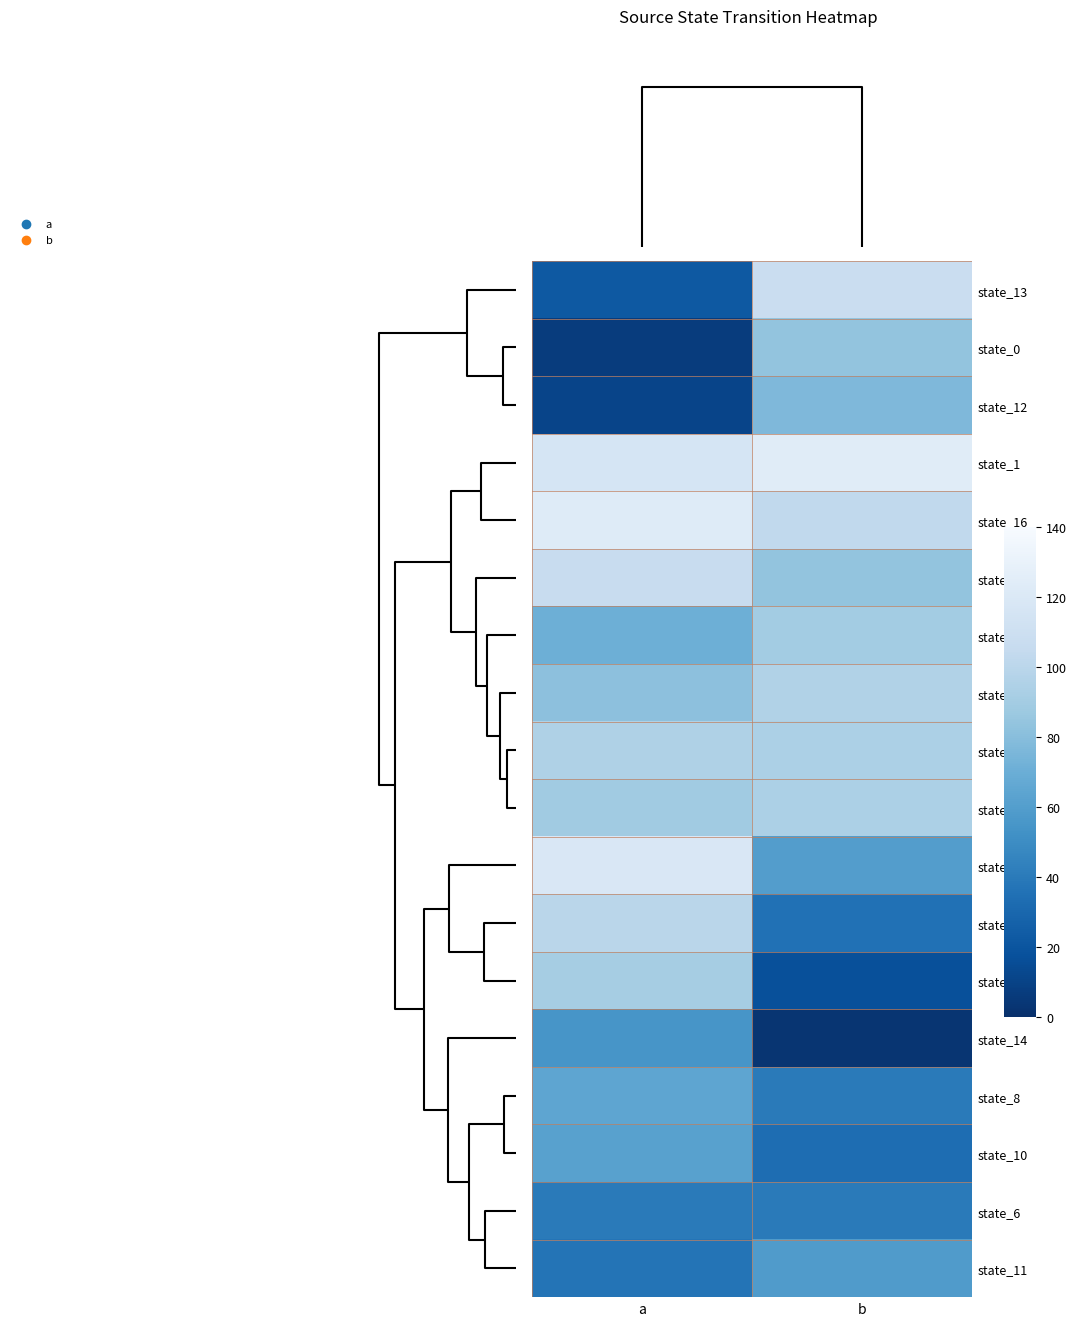

Reading right to left, what are all the values shown in this chart?

state_13: b=108	a=22
state_0: b=84	a=7
state_12: b=77	a=11
state_1: b=124	a=116
state_16: b=103	a=123
state_4: b=84	a=107
state_3: b=90	a=71
state_17: b=96	a=82
state_5: b=94	a=95
state_15: b=94	a=89
state_9: b=60	a=119
state_2: b=35	a=100
state_7: b=17	a=91
state_14: b=3	a=55
state_8: b=40	a=65
state_10: b=33	a=62
state_6: b=40	a=40
state_11: b=59	a=37